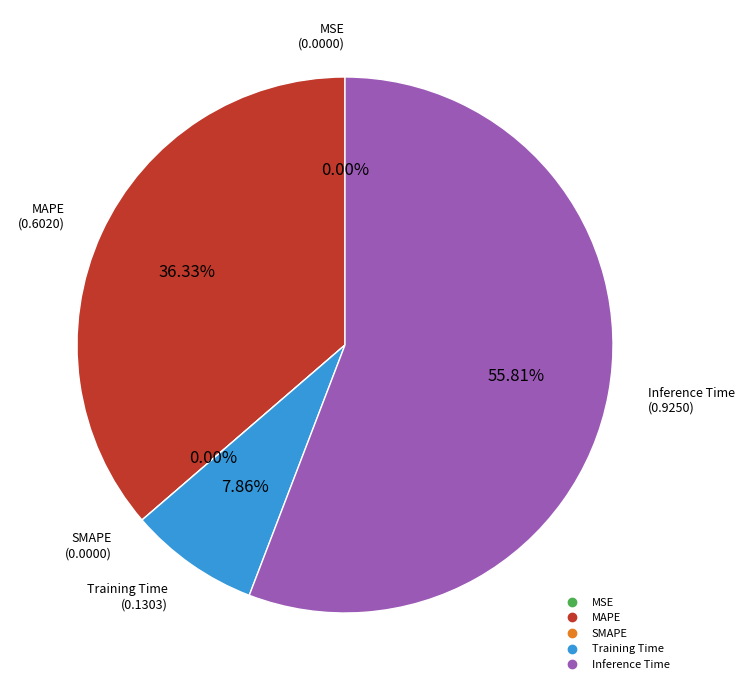

To the nearest percent, what is the average slice percentage?

20%